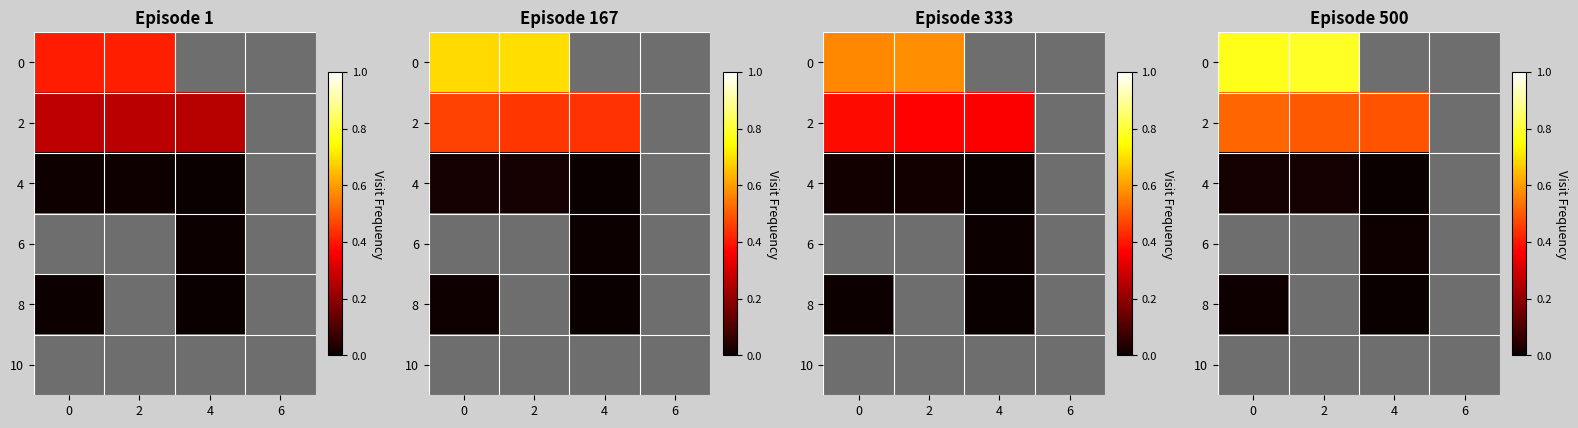

What is the spread (max minus min) of values at 0?

0.8